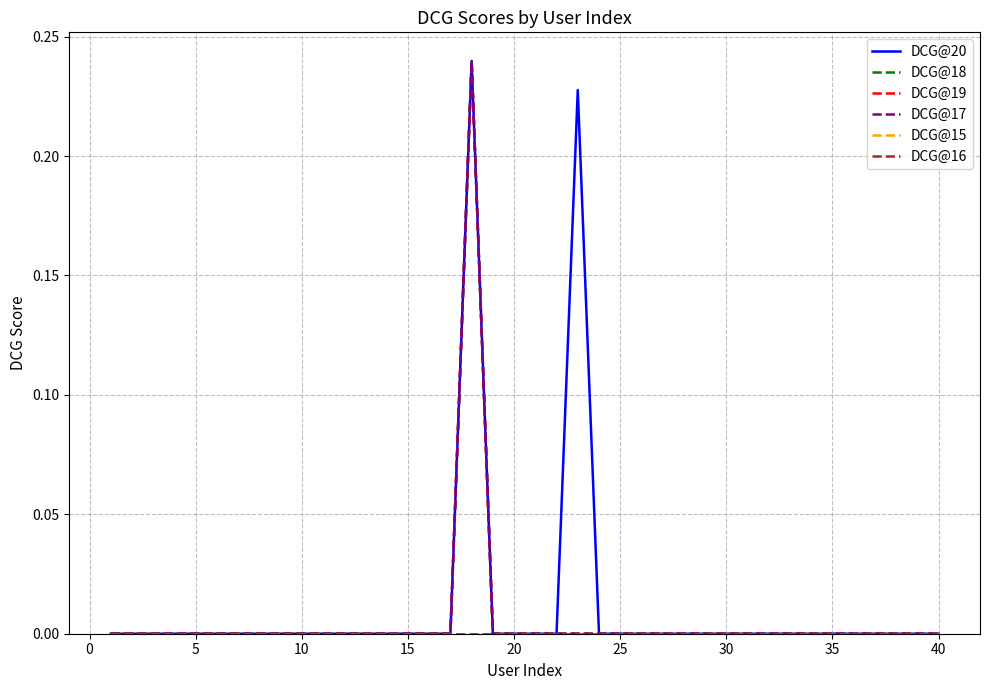

Which series has the largest range (max minus min)?

DCG@20